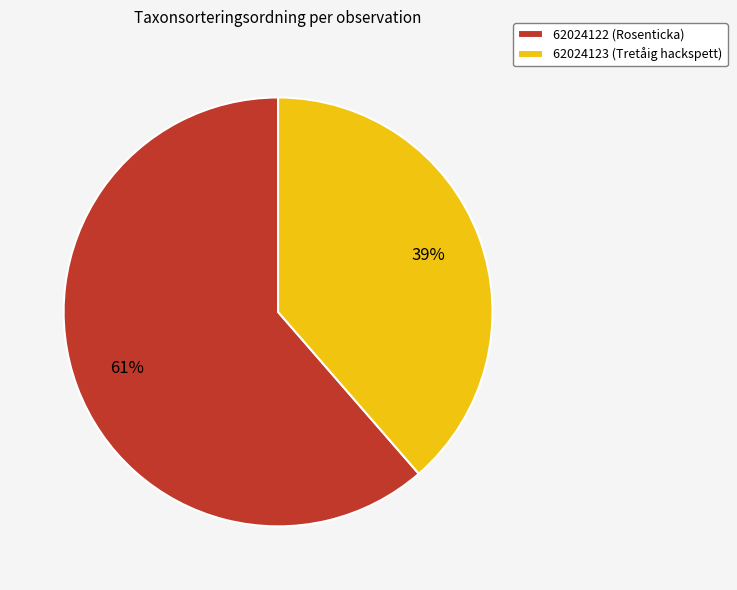

To the nearest percent, what percentage of the pie is 62024123 (Tretåig hackspett)?

39%